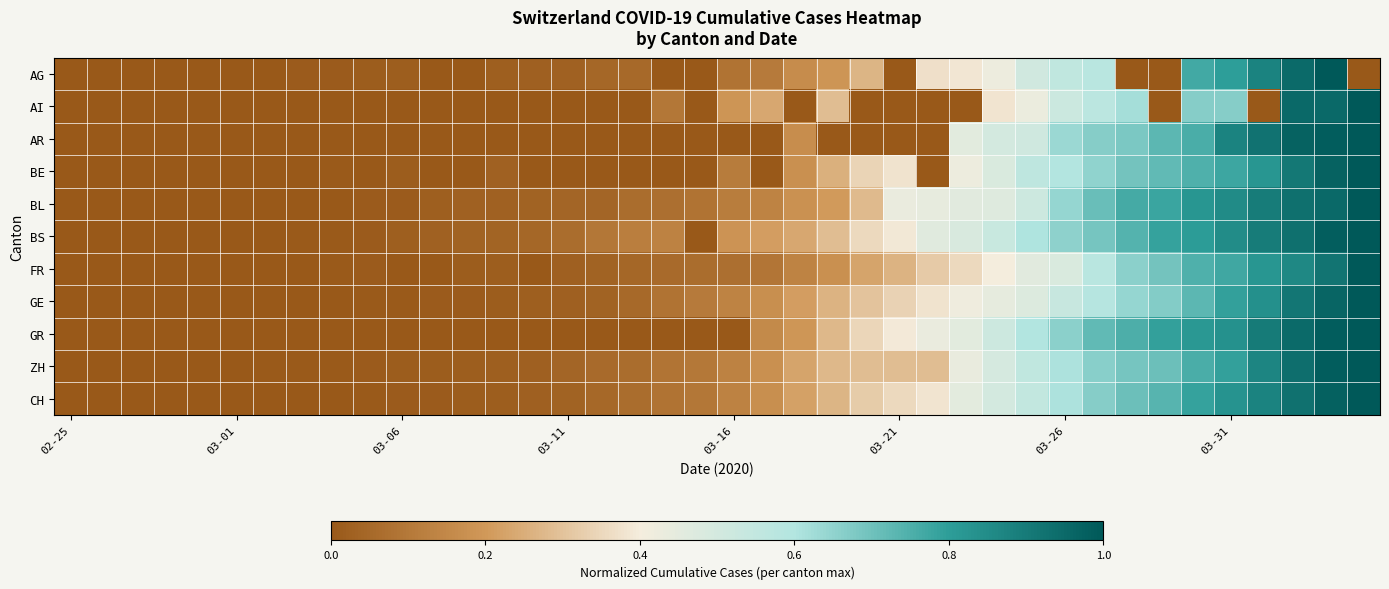

At which category is the sum across all series the highest?

38